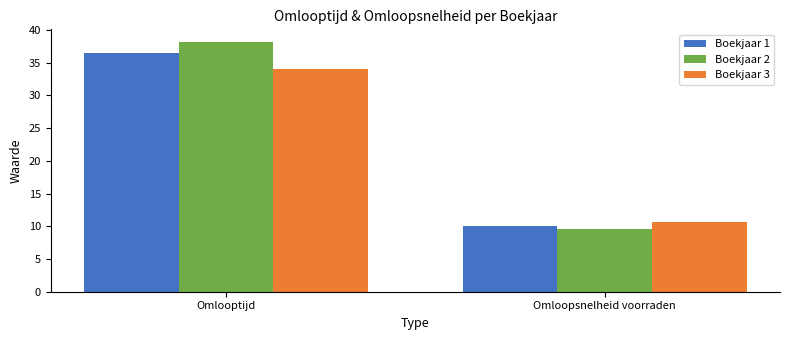

What is the difference between the maximum and minimum values in the Boekjaar 3 series?

23.4